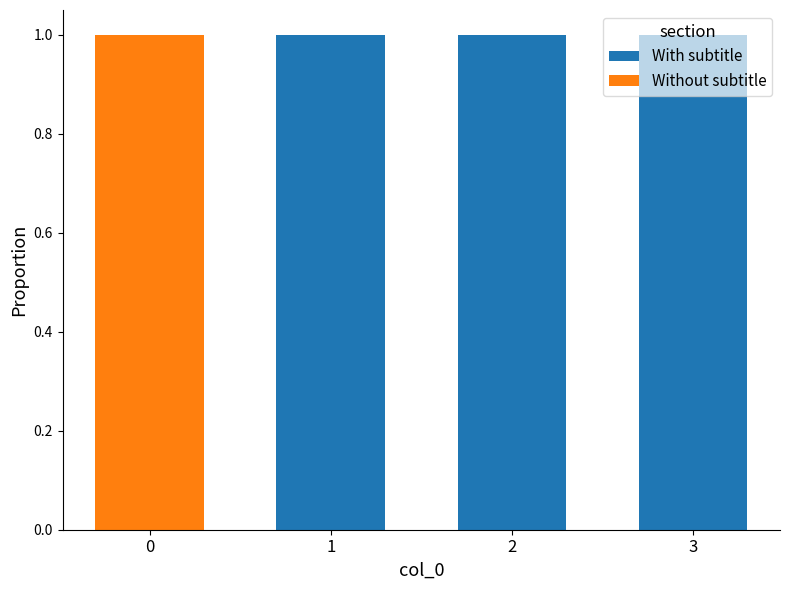

What is the approximate value of With subtitle at 3?

1